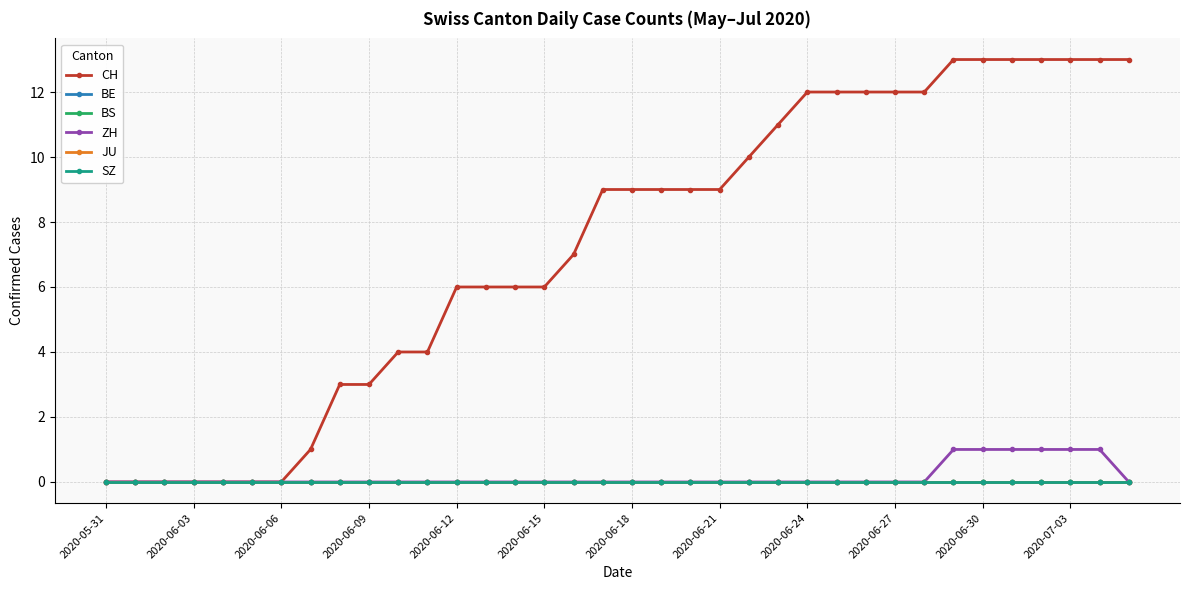

True or false: SZ and BE intersect in this chart.

False